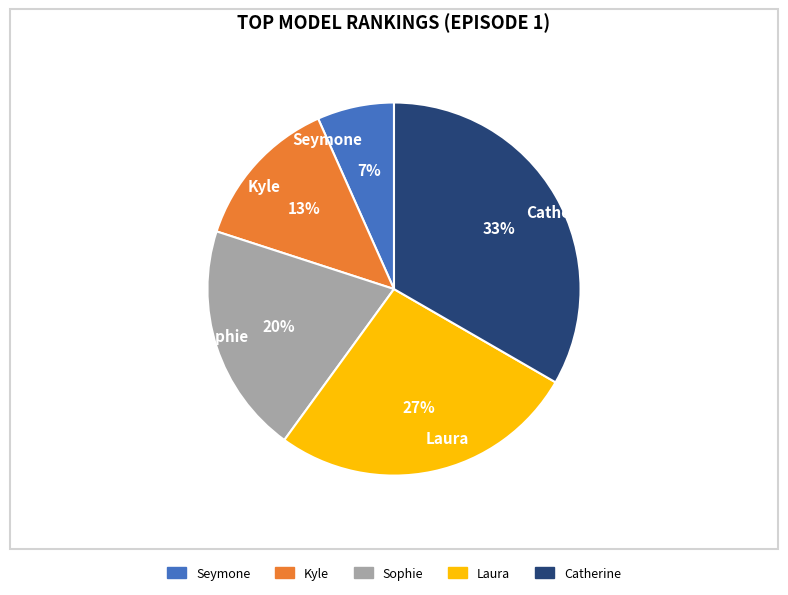

The Sophie slice represents 20% of the pie. True or false?

True